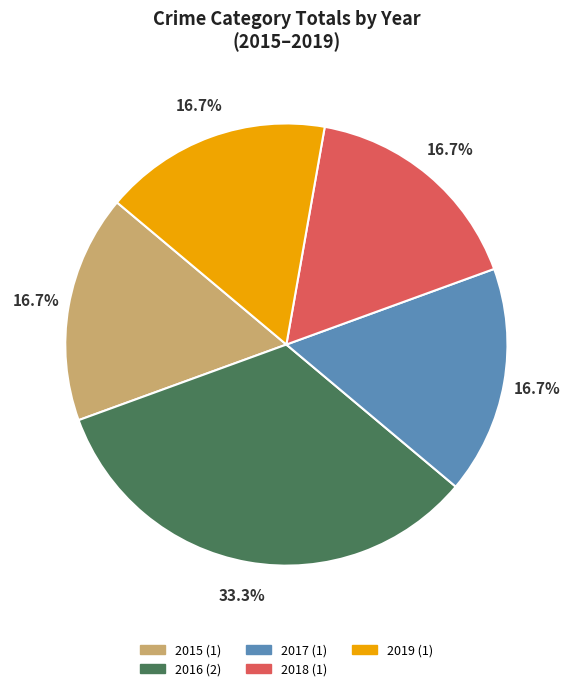

Combined, do 2019 (1) and 2015 (1) account for over 50%?

No